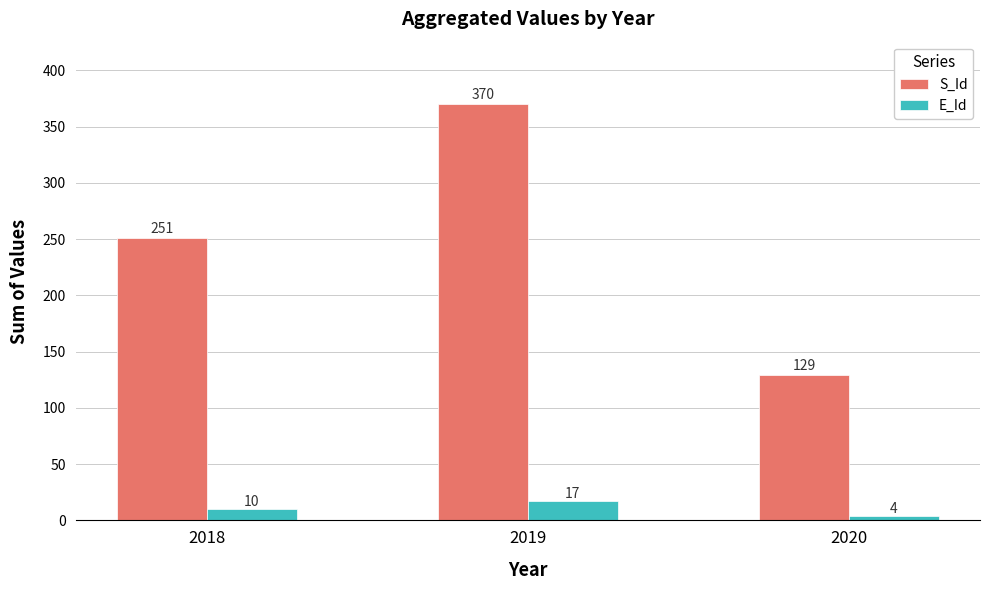

How many data points in E_Id are less than 10?

1